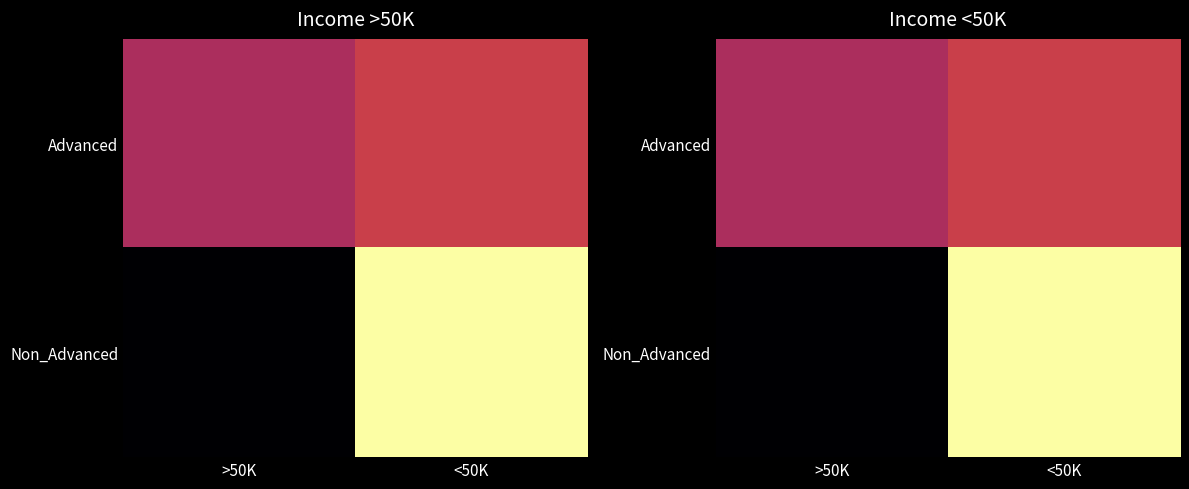

What is the greatest value displayed?

81.8